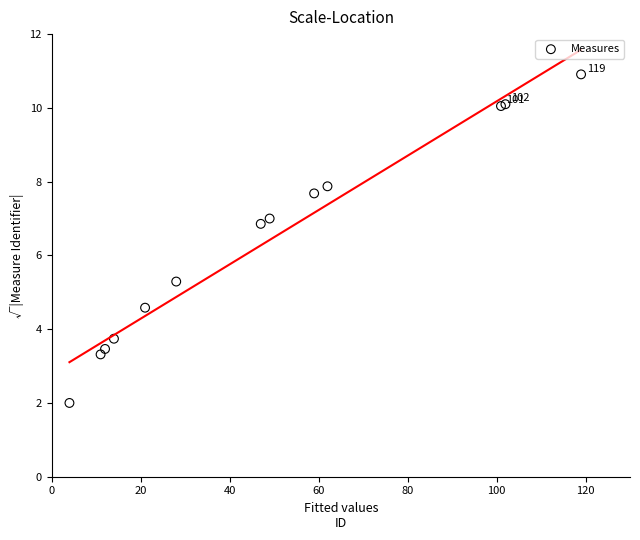

What Y value in the scatter plot is closest to 6?

5.3